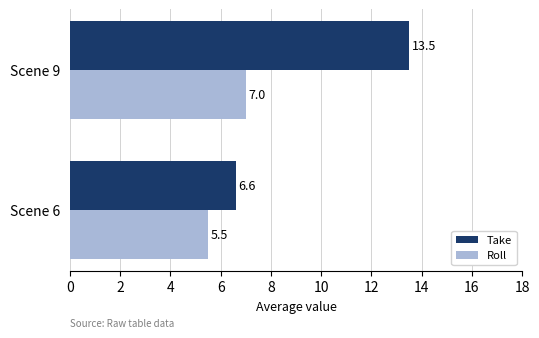

What is the sum of all Take values?

20.1